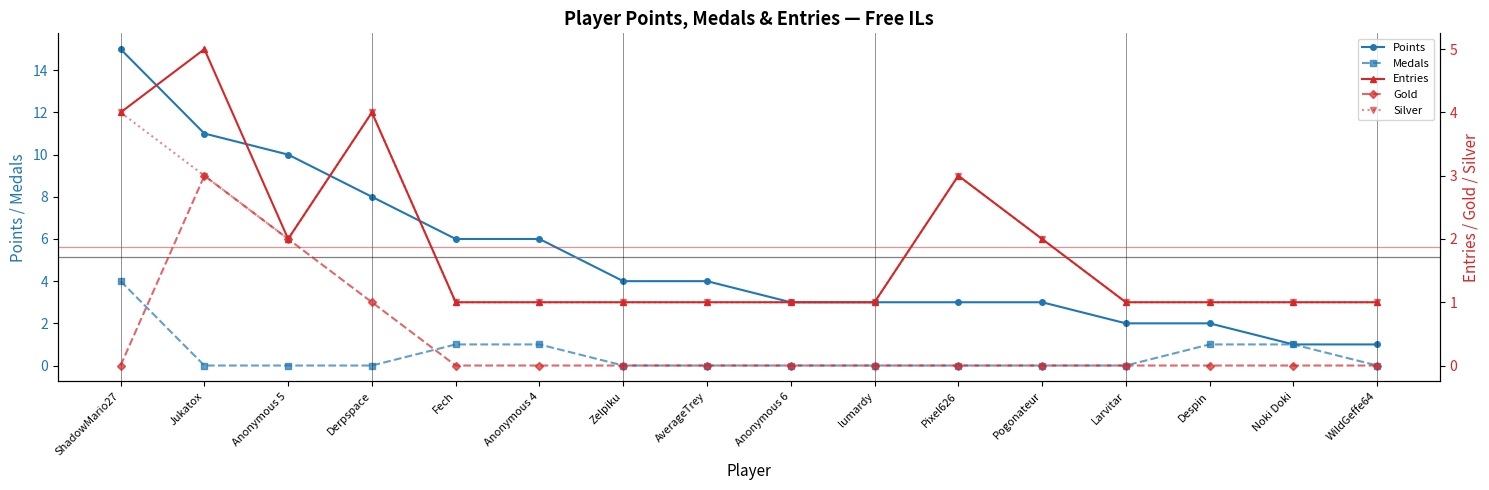

True or false: Silver and Points cross at least once.

False